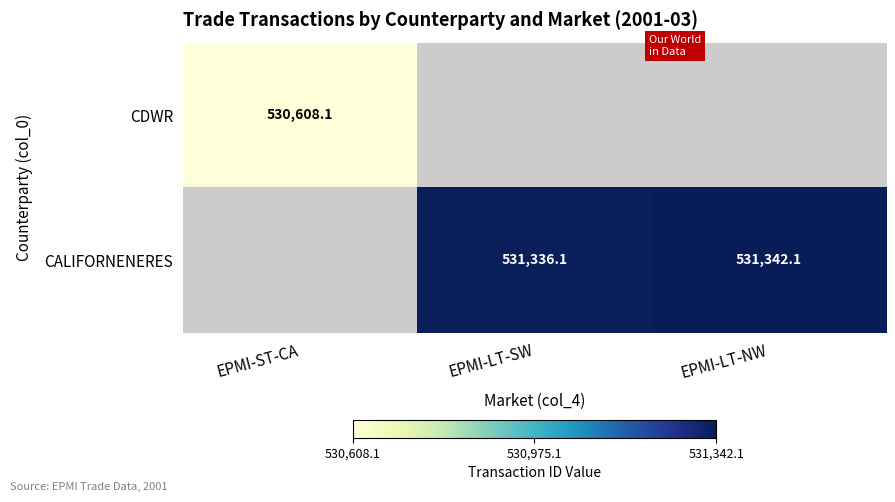

The CDWR series shows 530608.1 at EPMI-ST-CA. True or false?

True